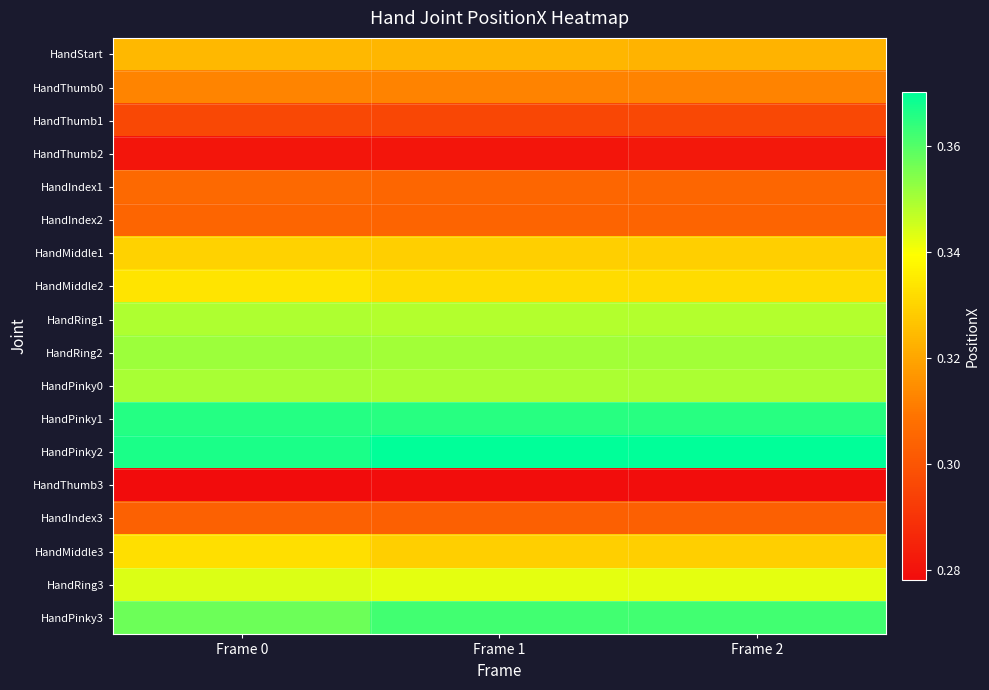

At which category is the sum across all series the highest?

Frame 0